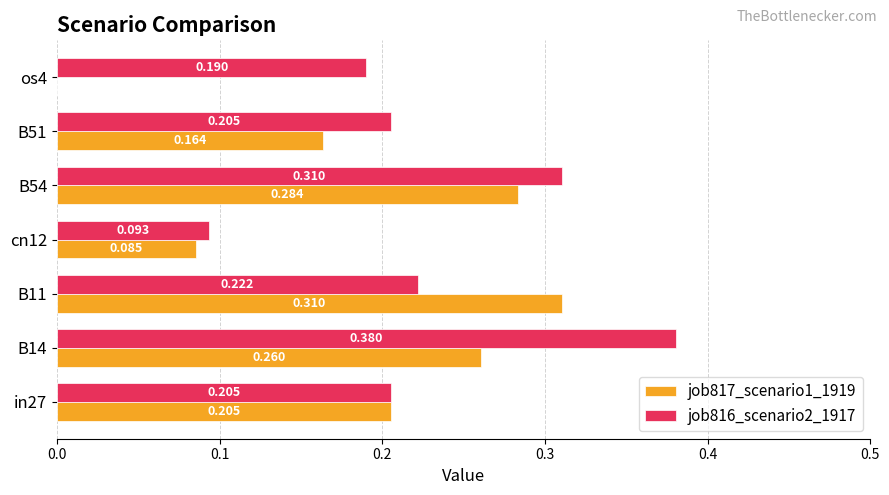

Is the value of job817_scenario1_1919 at cn12 greater than the value of job816_scenario2_1917 at B54?

No